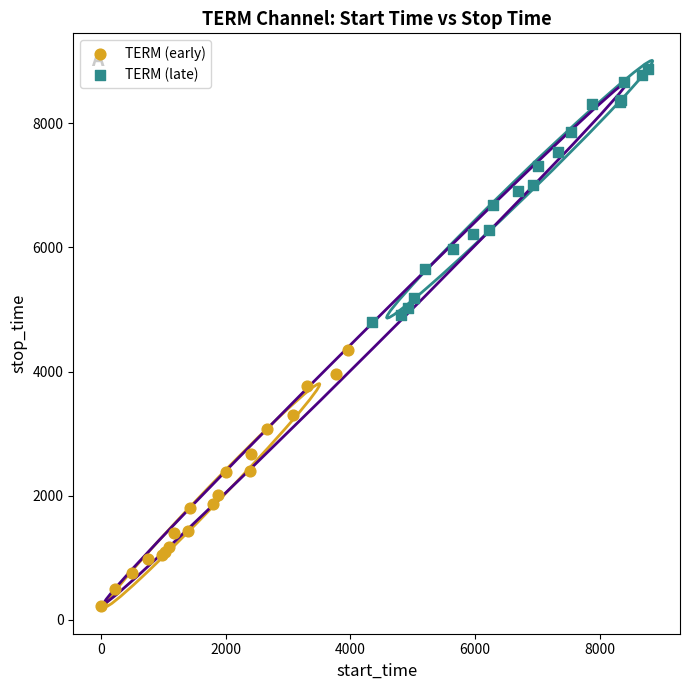

Which series reaches the maximum Y coordinate?

TERM (late)